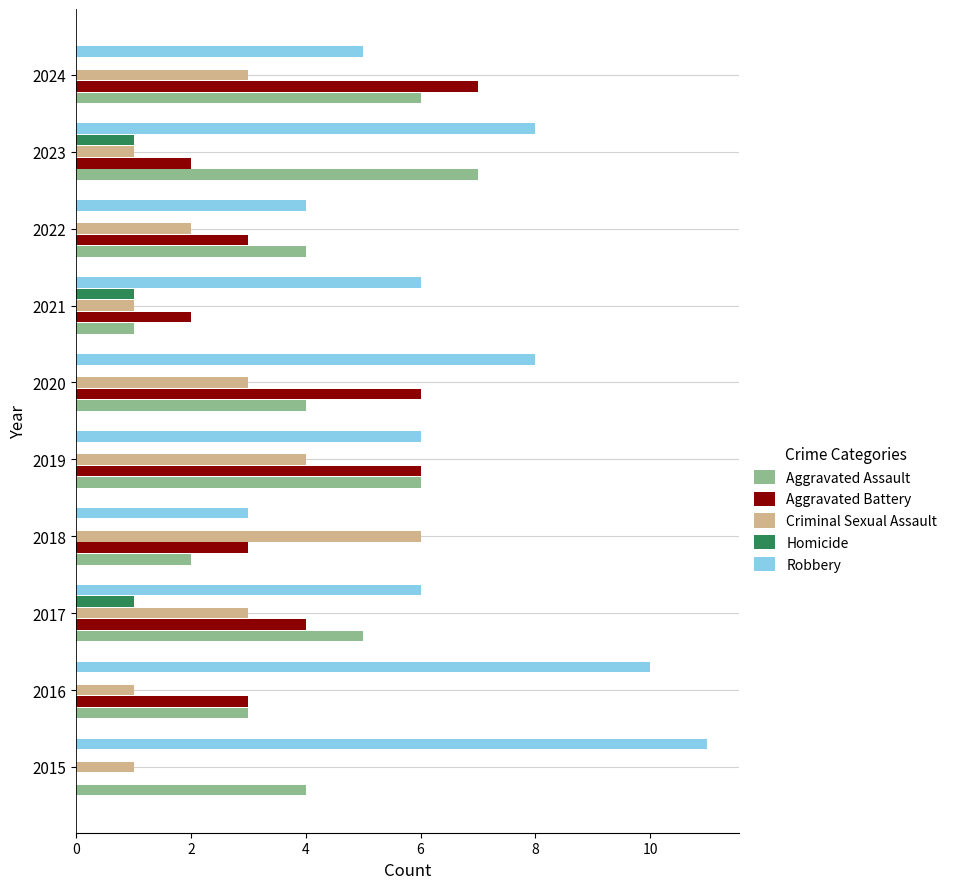

Which category has the highest value across all series?

2015